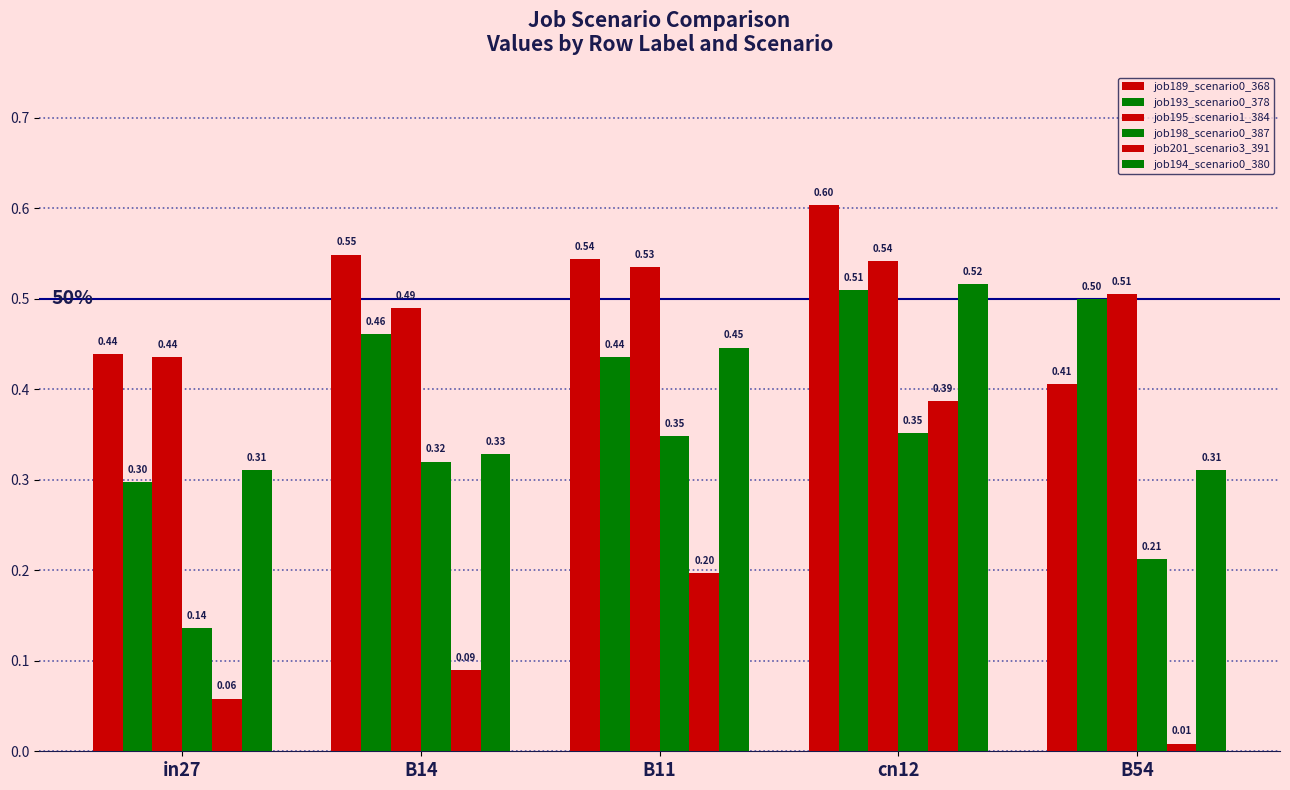

Reading left to right, transcribe all the data shown in this chart.

job189_scenario0_368: in27=0.4	B14=0.5	B11=0.5	cn12=0.6	B54=0.4
job193_scenario0_378: in27=0.3	B14=0.5	B11=0.4	cn12=0.5	B54=0.5
job195_scenario1_384: in27=0.4	B14=0.5	B11=0.5	cn12=0.5	B54=0.5
job198_scenario0_387: in27=0.1	B14=0.3	B11=0.3	cn12=0.4	B54=0.2
job201_scenario3_391: in27=0.1	B14=0.1	B11=0.2	cn12=0.4	B54=0.0
job194_scenario0_380: in27=0.3	B14=0.3	B11=0.4	cn12=0.5	B54=0.3